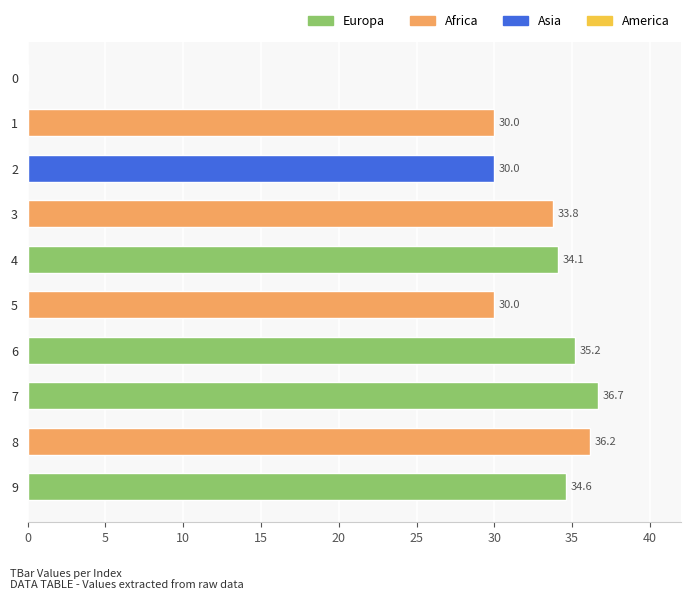

Between 8 and 2, which is larger?

8